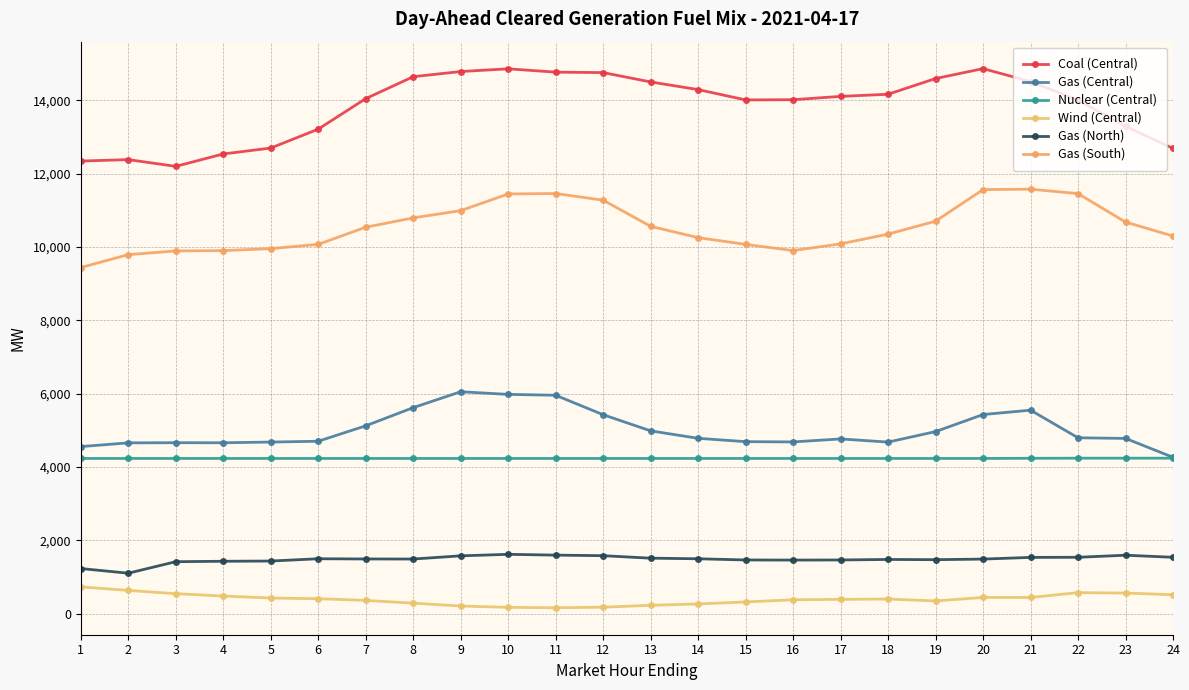

Is this an area chart (filled region under the line)?

No